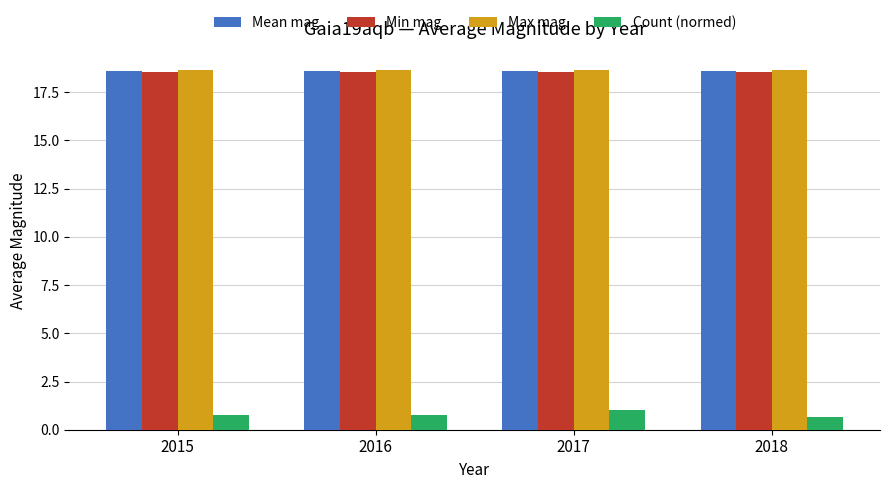

What is the highest value of the Min mag series?

18.6